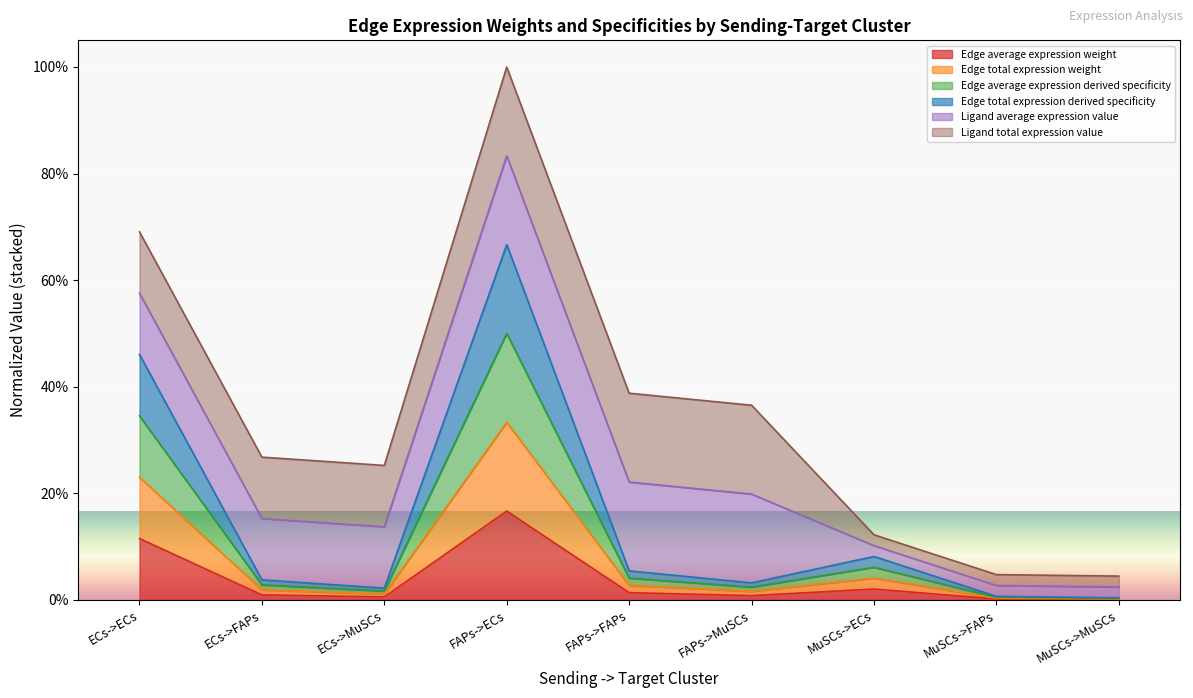

Does the chart display data point markers on the line(s)?

No